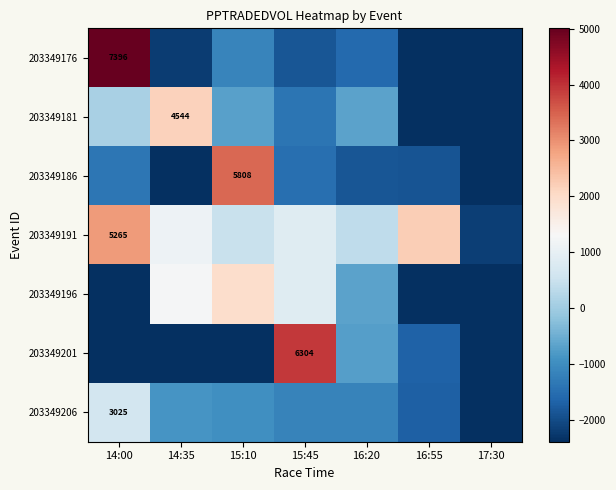

What is the approximate value of 203349206 at 15:45?

-1158.6